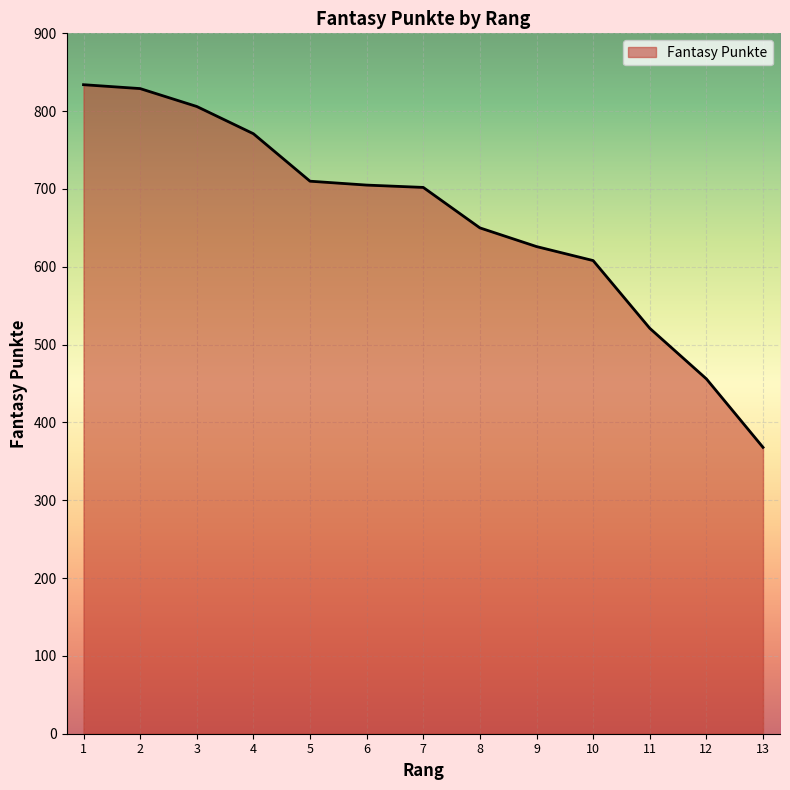

What is the average value?

660